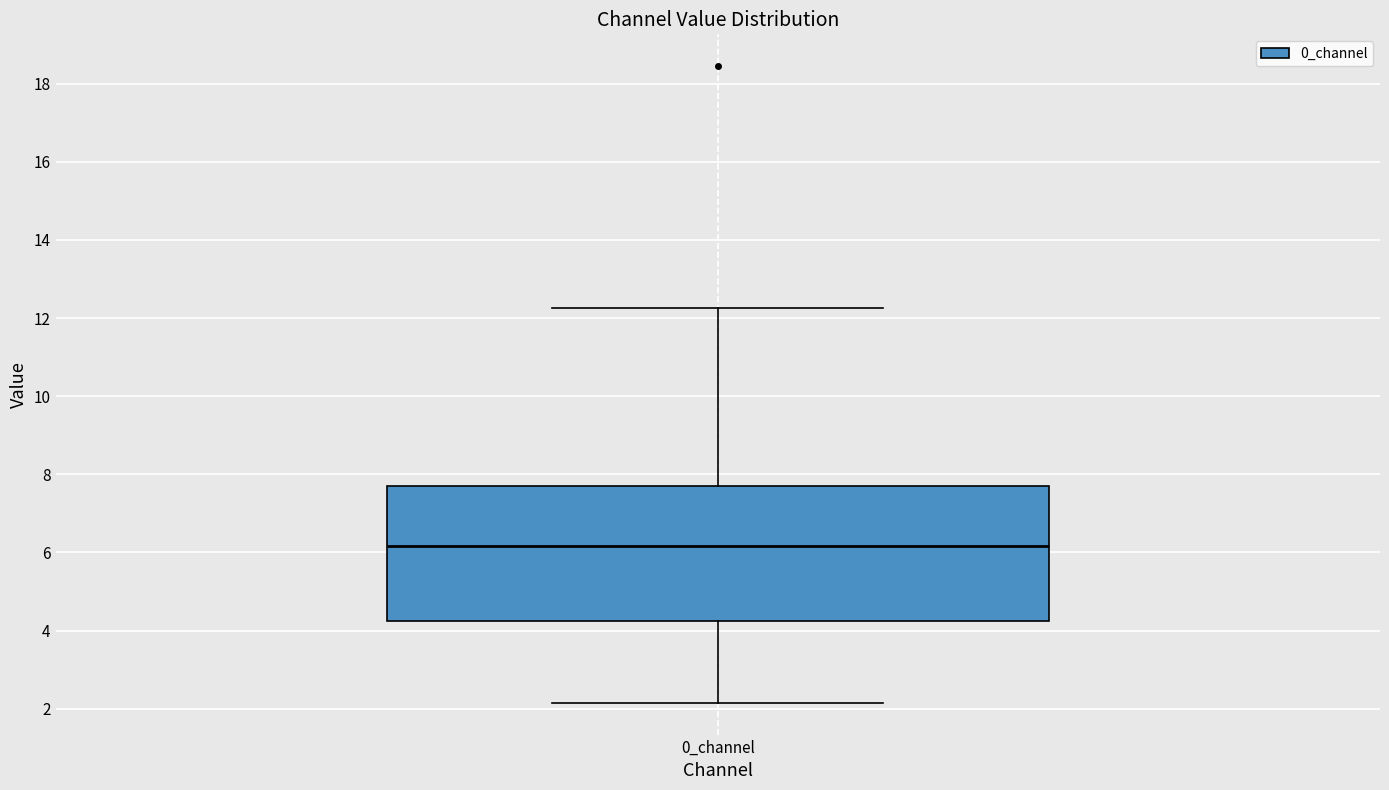

Read this box plot against the y-axis: the position of the median line, the range covered by the box, and the ends of both whiskers. The values are not printed on the chart, so give them approximately, as read against the axis.

median 6.2, box 4.2 to 7.8, whiskers 2.2 to 12.2